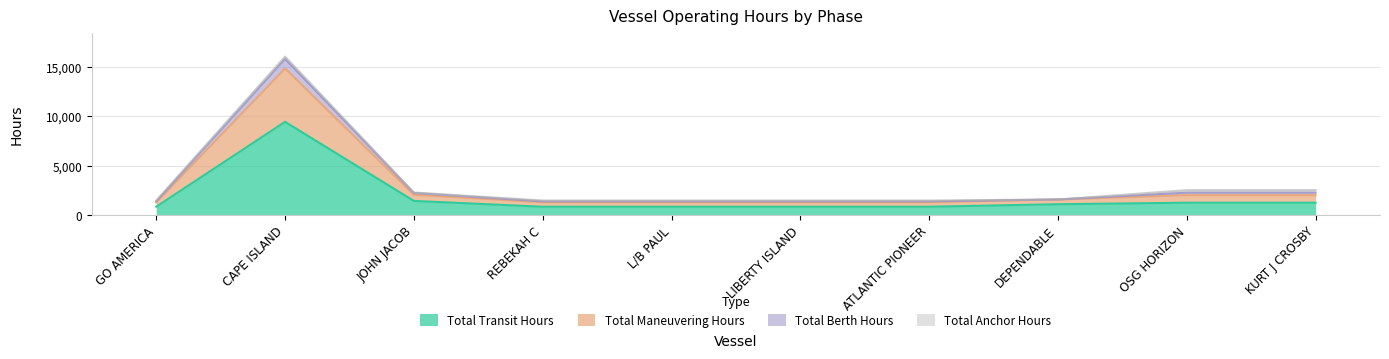

At which label does Total Transit Hours reach its peak?

CAPE ISLAND